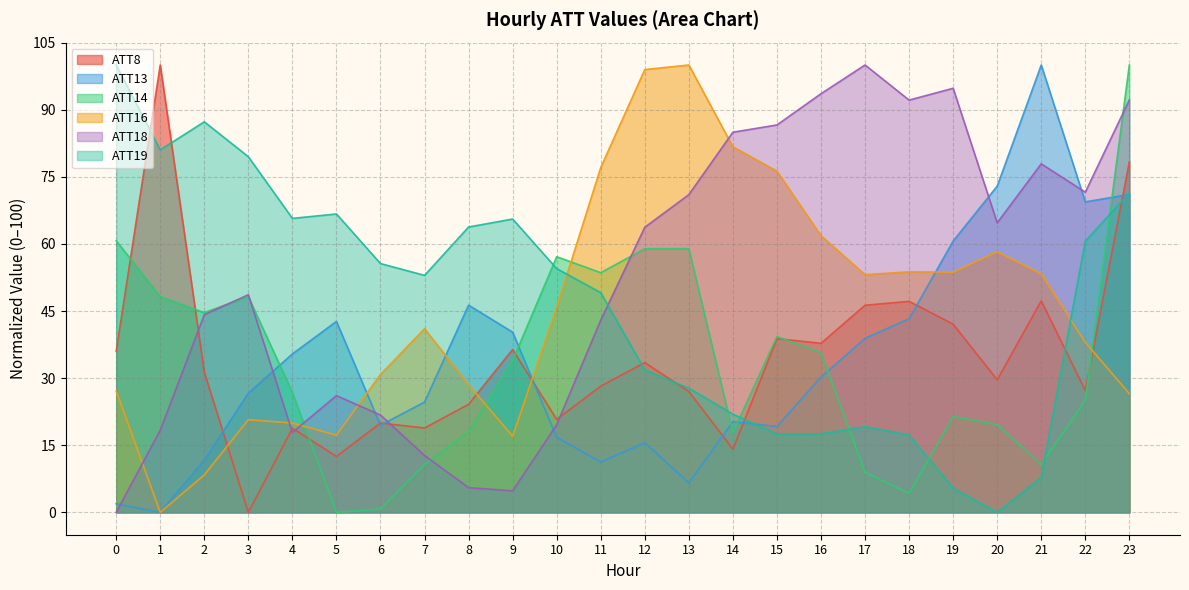

What is the difference between the highest and lowest values at 21?

92.2